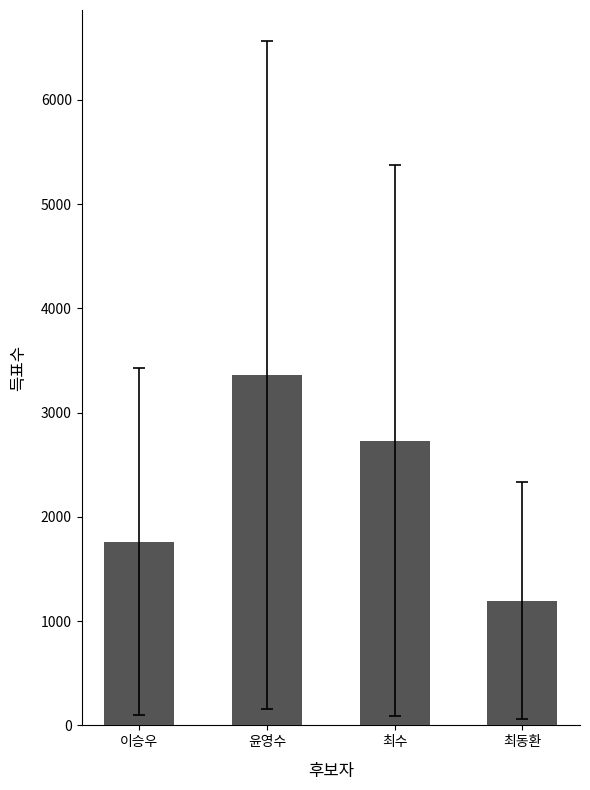

Is it true that the value at 윤영수 is 3359?

True